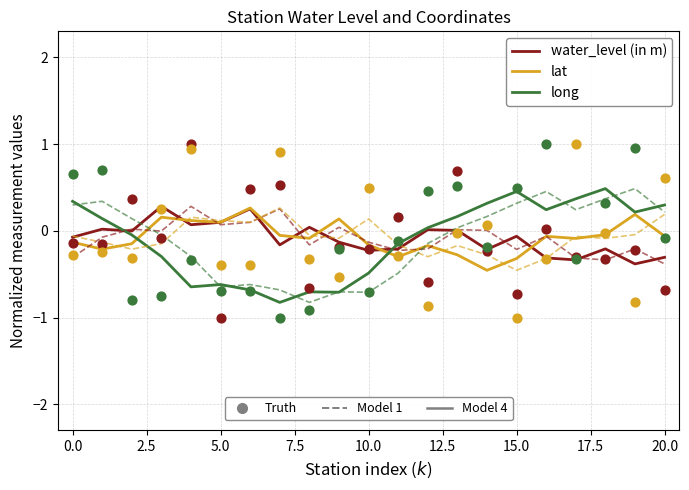

Which series has the largest total across all categories?

lat